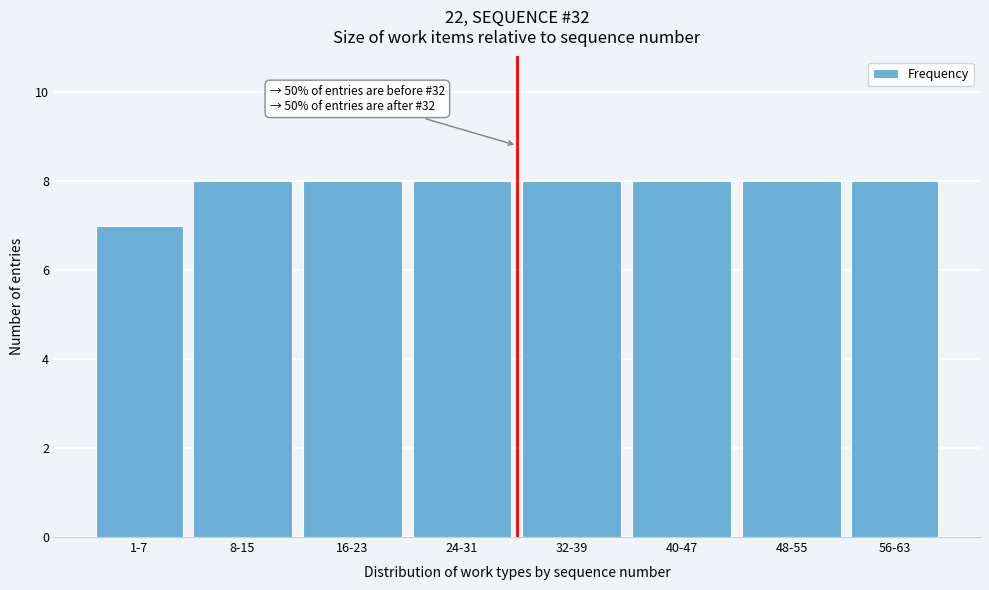

Reading left to right, extract all data points from this chart.

7	8	8	8	8	8	8	8